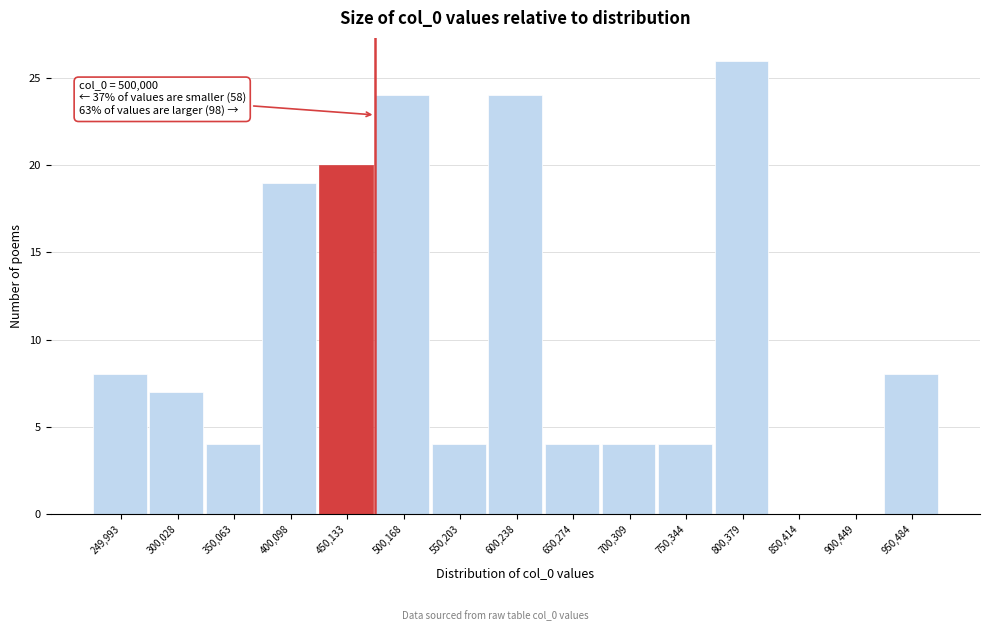

Reading left to right, extract all data points from this chart.

249,993=8	300,028=7	350,063=4	400,098=19	450,133=20	500,168=24	550,203=4	600,238=24	650,274=4	700,309=4	750,344=4	800,379=26	850,414=0	900,449=0	950,484=8